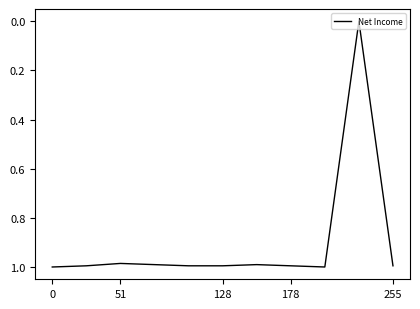

Is it true that the value at 255 is 1.0?

True